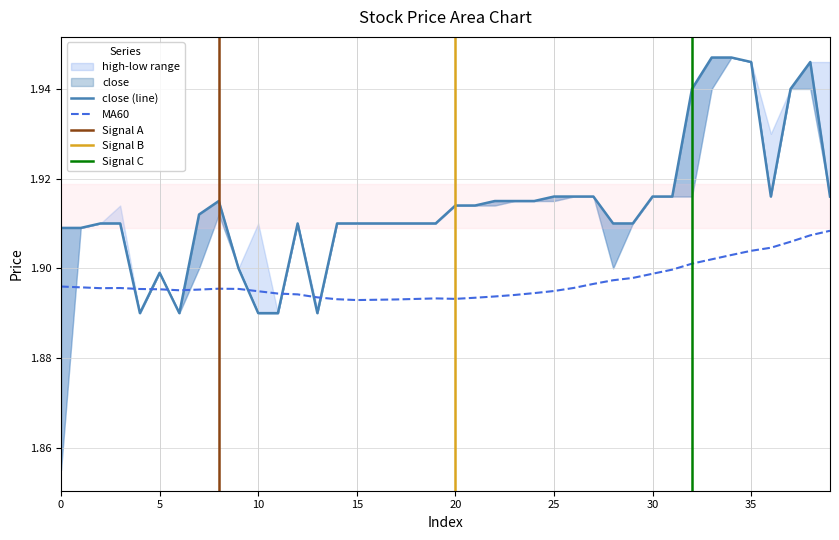

At which category does close reach its first local valley?

4